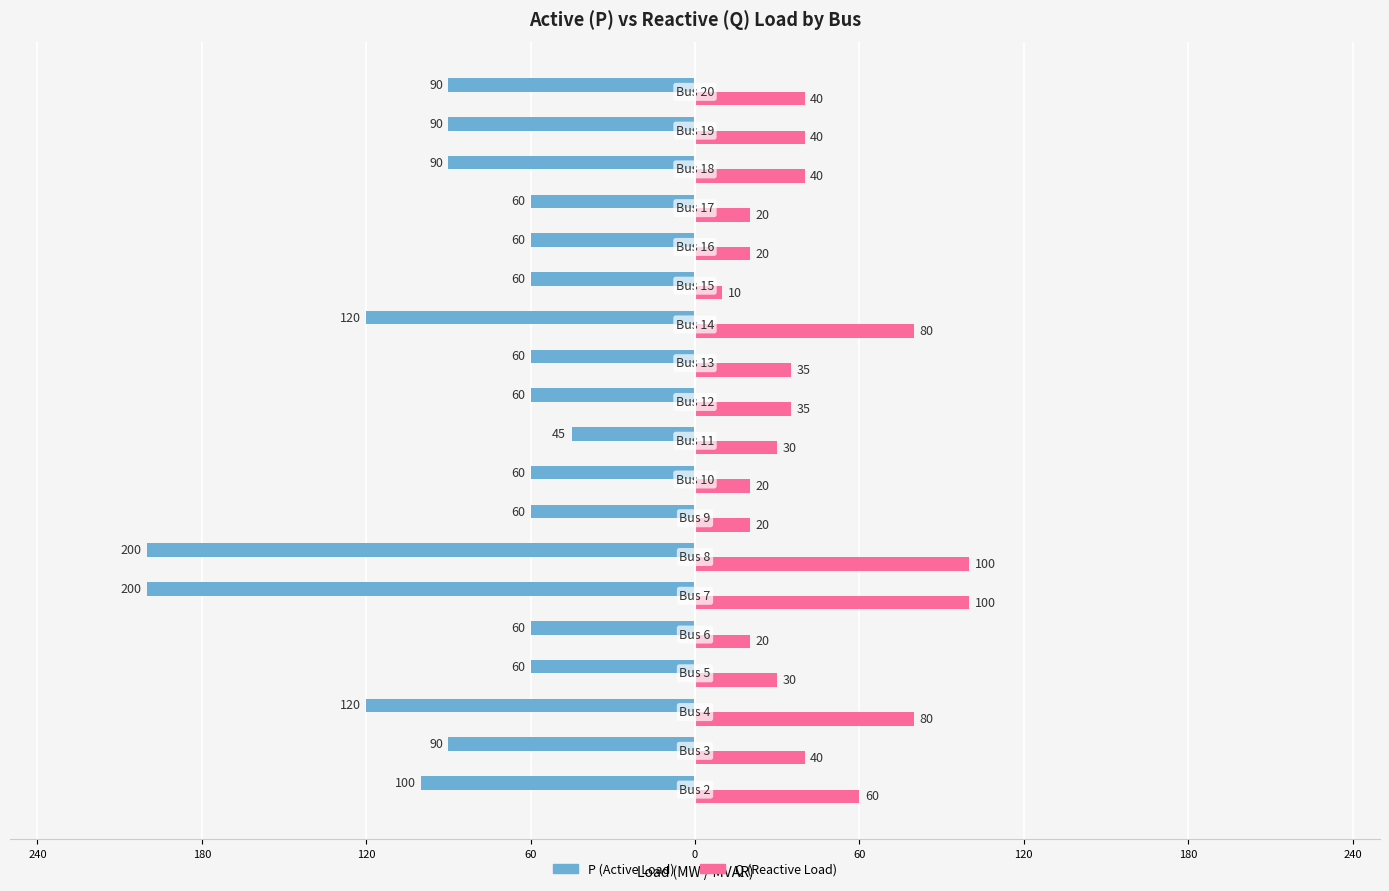

Count the Q (Reactive Load) values in the range 20 to 60.

14